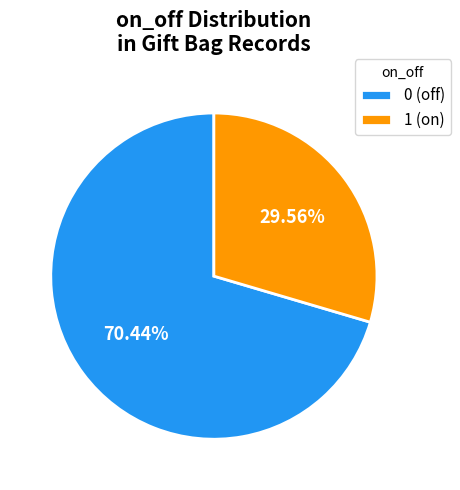

How much of the chart is everything except 0 (off)?

29.6%